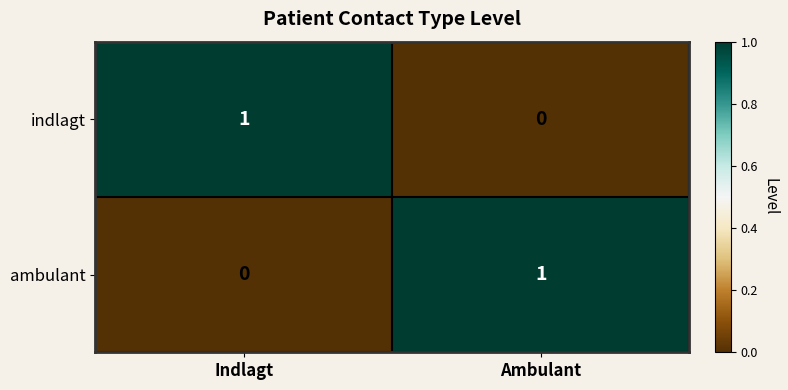

The ambulant series shows 1 at Ambulant. True or false?

True